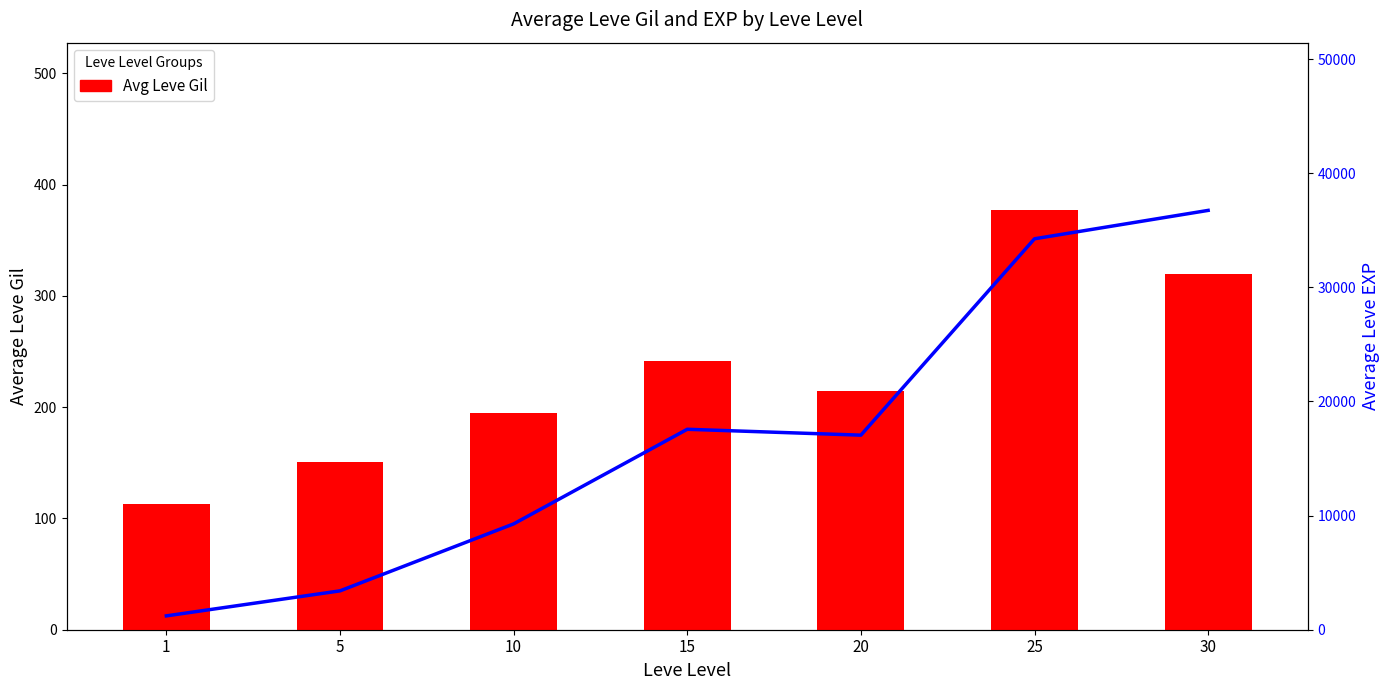

Which series has the widest spread of values?

Avg Leve EXP